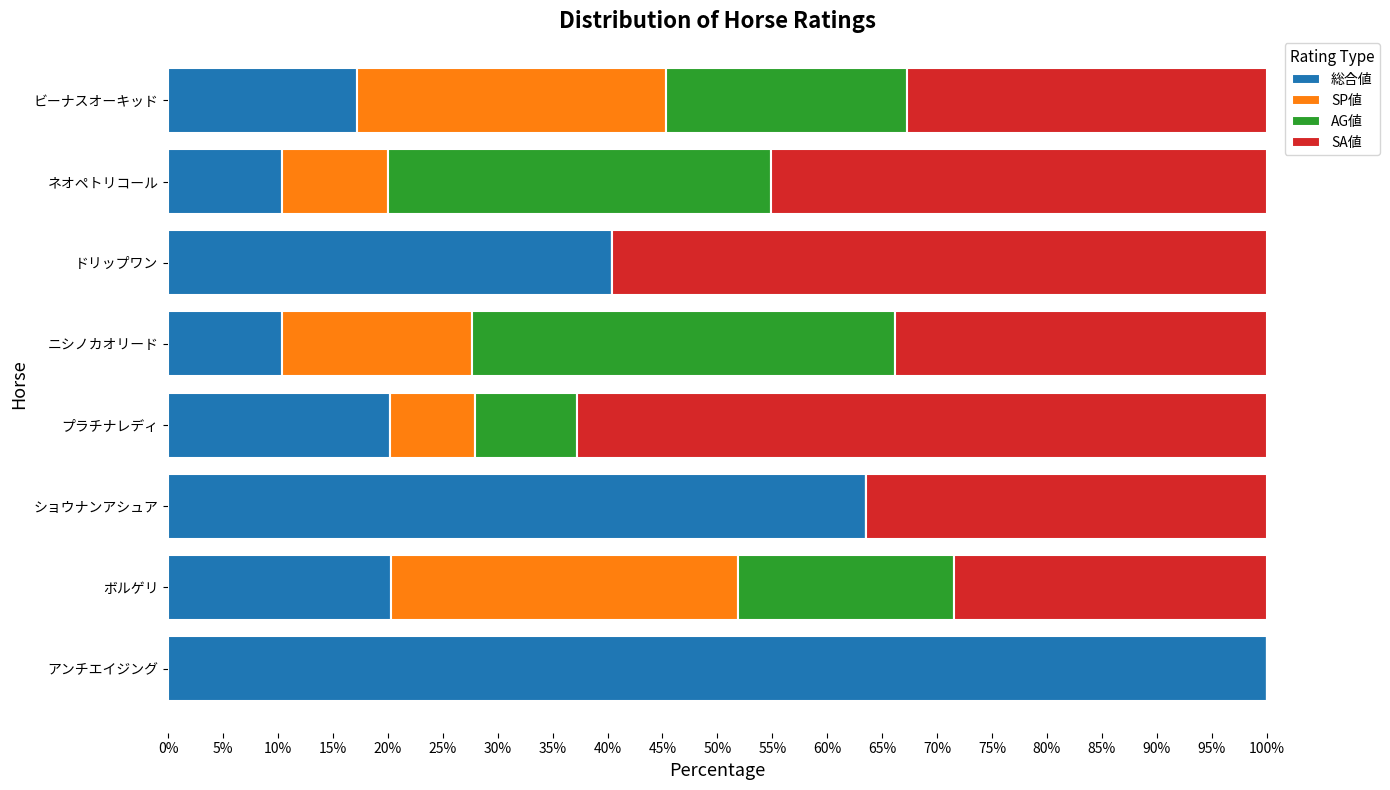

What is the total value across all series at ネオペトリコール?

100.0